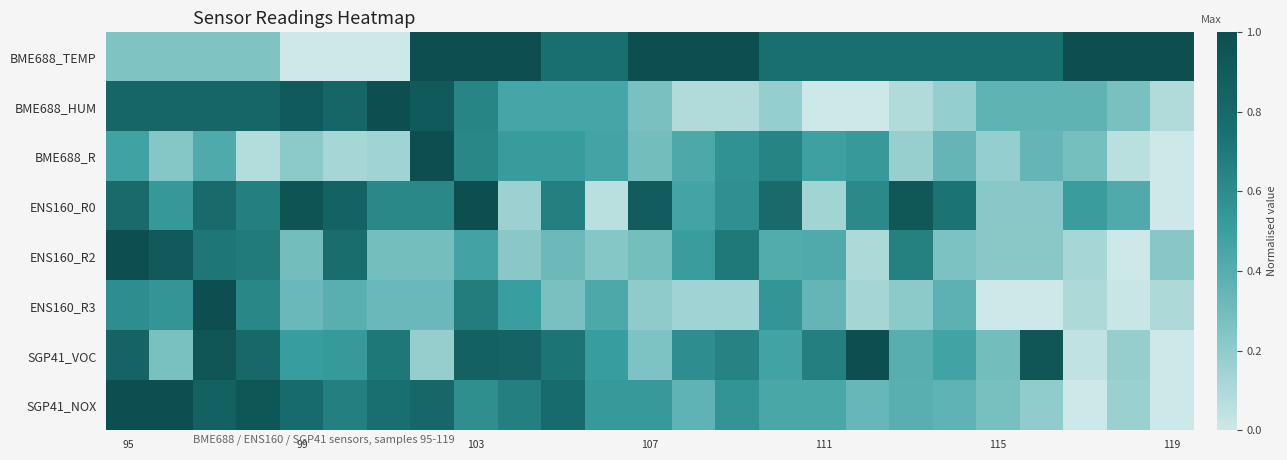

How many distinct data groups are displayed?

8